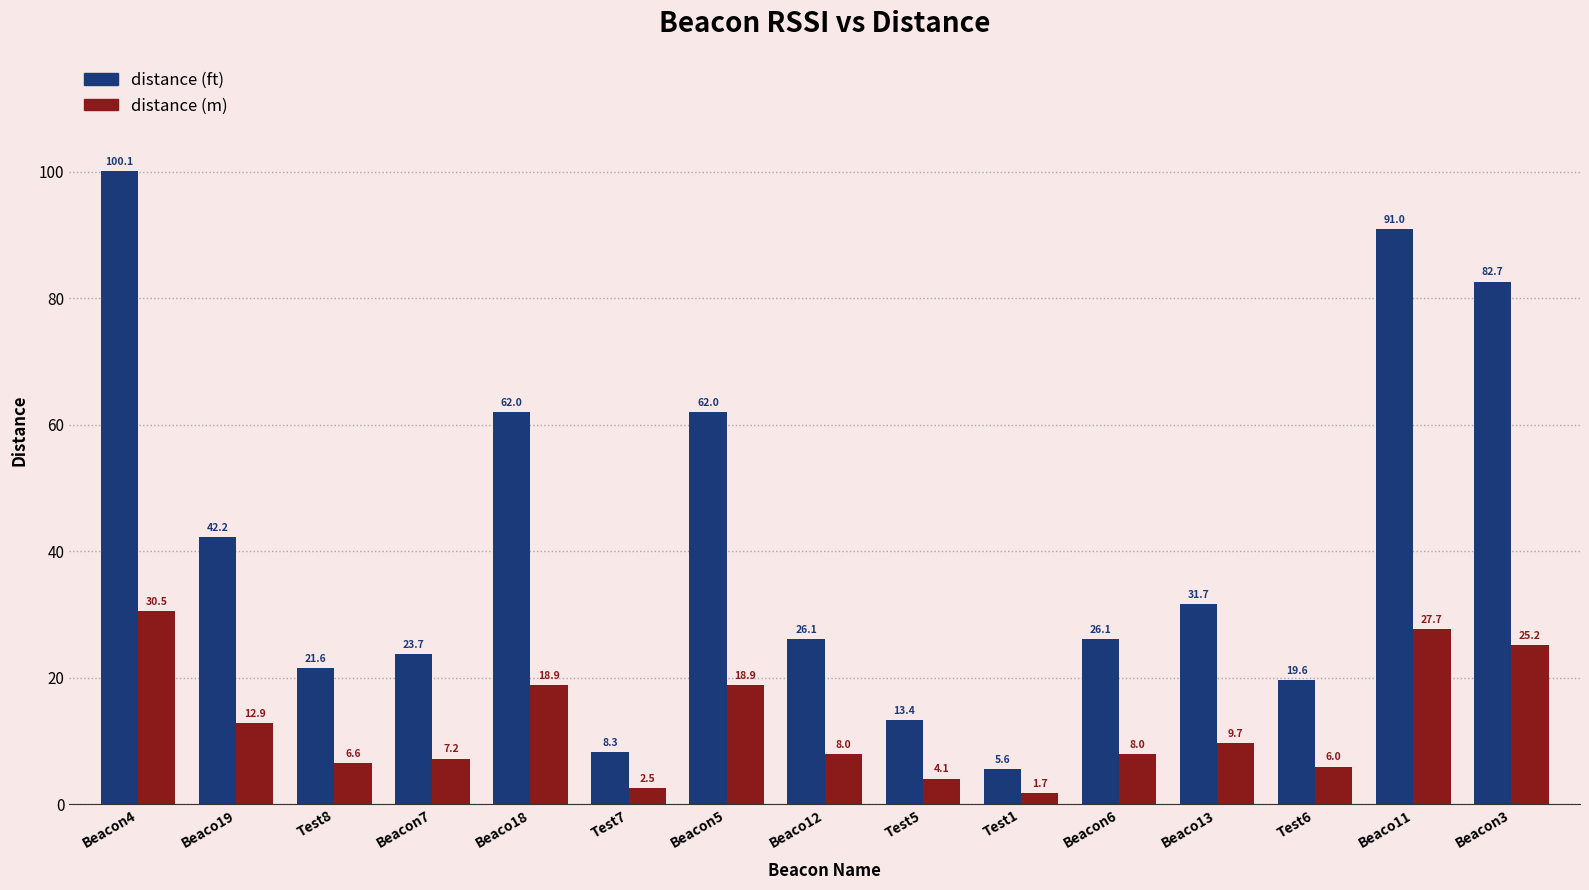

What is the label of the 15th bar from the left?

Beacon3